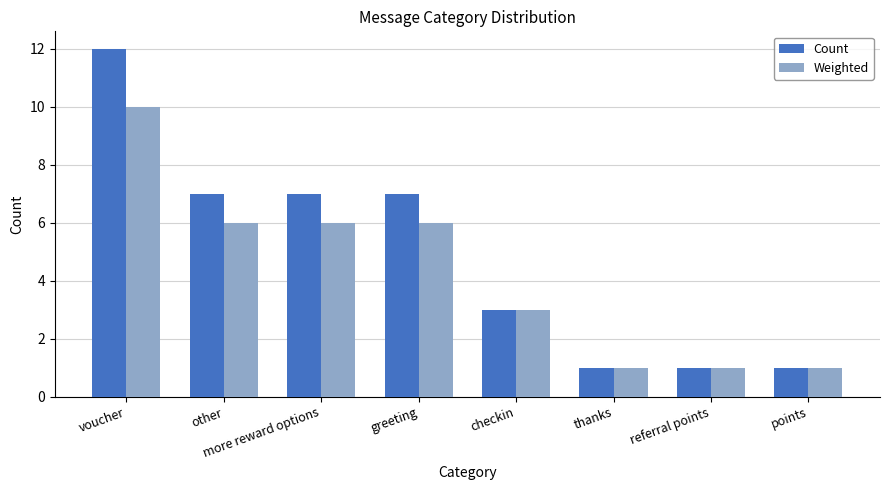

List the series in order of their peak value, highest first.

Count, Weighted